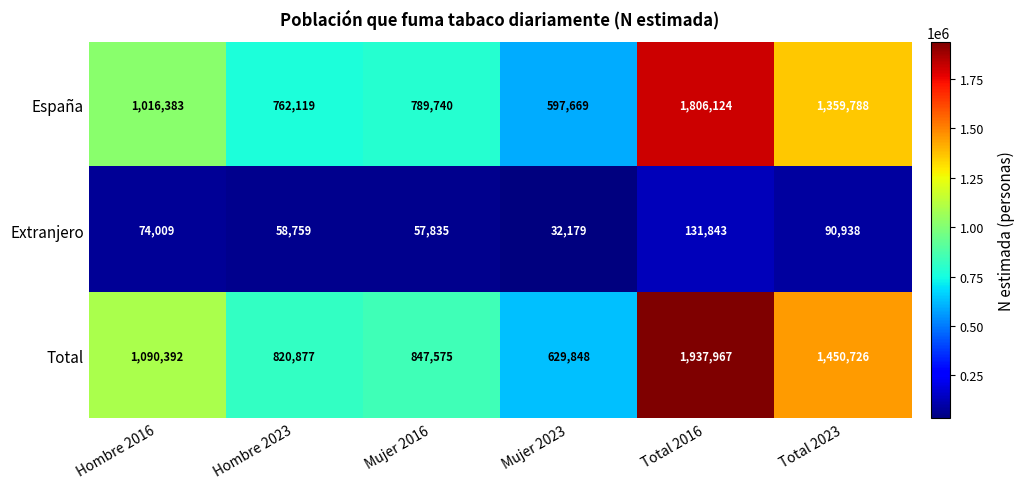

At how many categories does at least one series exceed 289274?

6